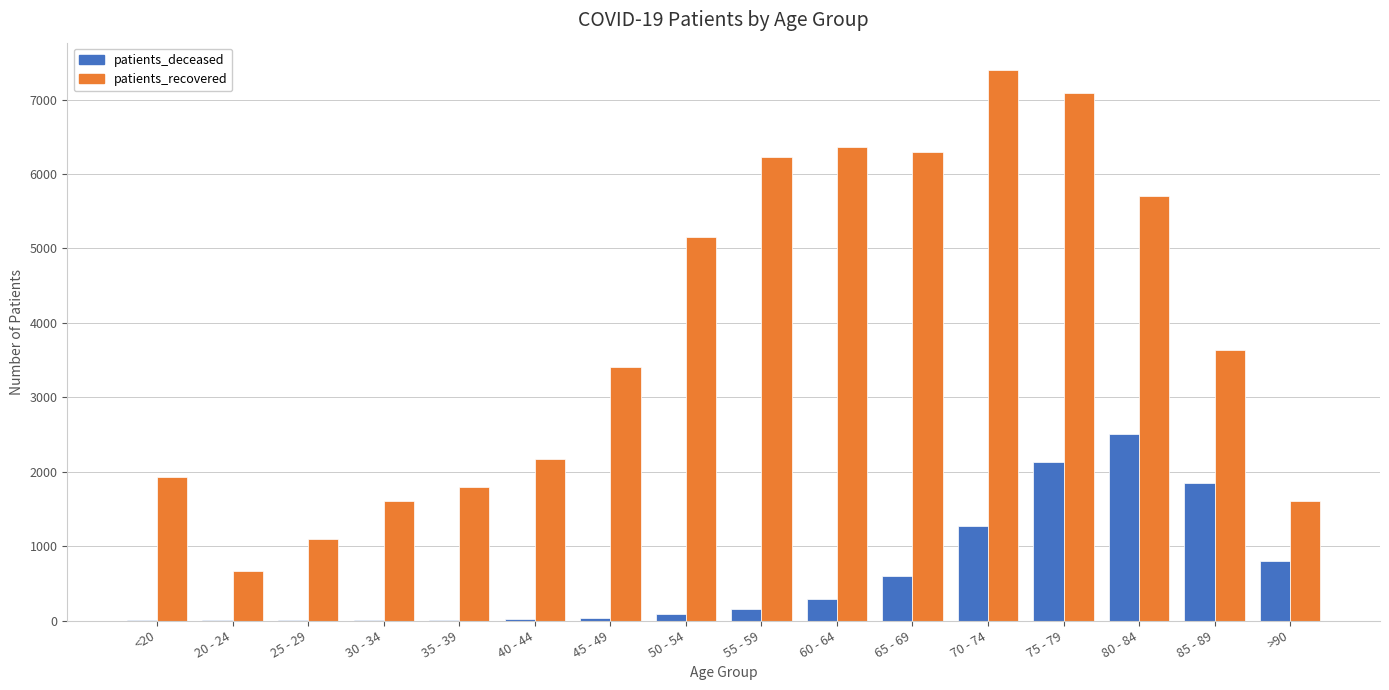

The value of patients_recovered at 20 - 24 is 370. True or false?

False